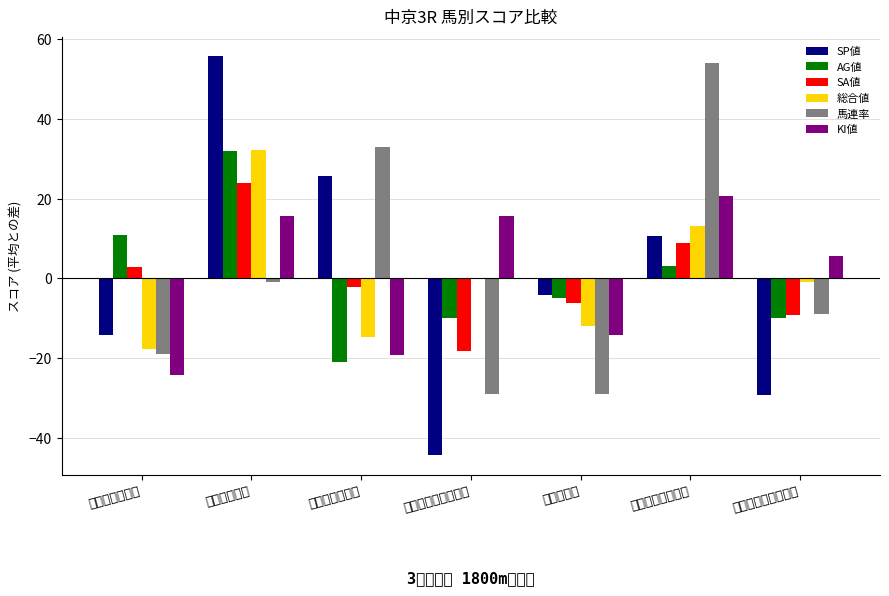

True or false: 馬連率 has a value of -9.0 at マテンロウイーグル.

True